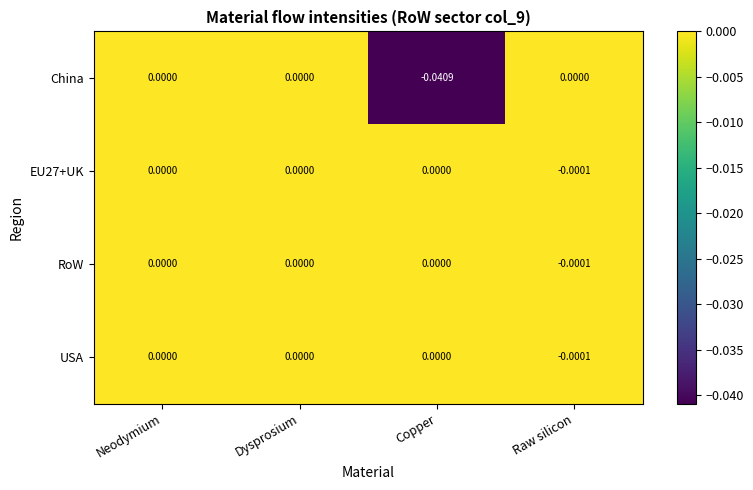

Which series has the largest range (max minus min)?

China